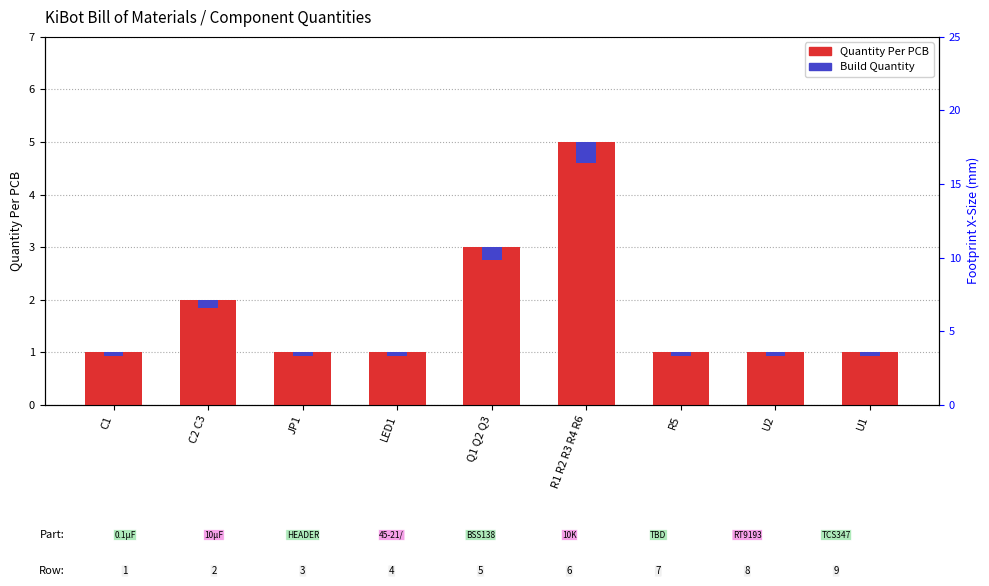

What is the label of the 4th bar from the right?

R1 R2 R3 R4 R6